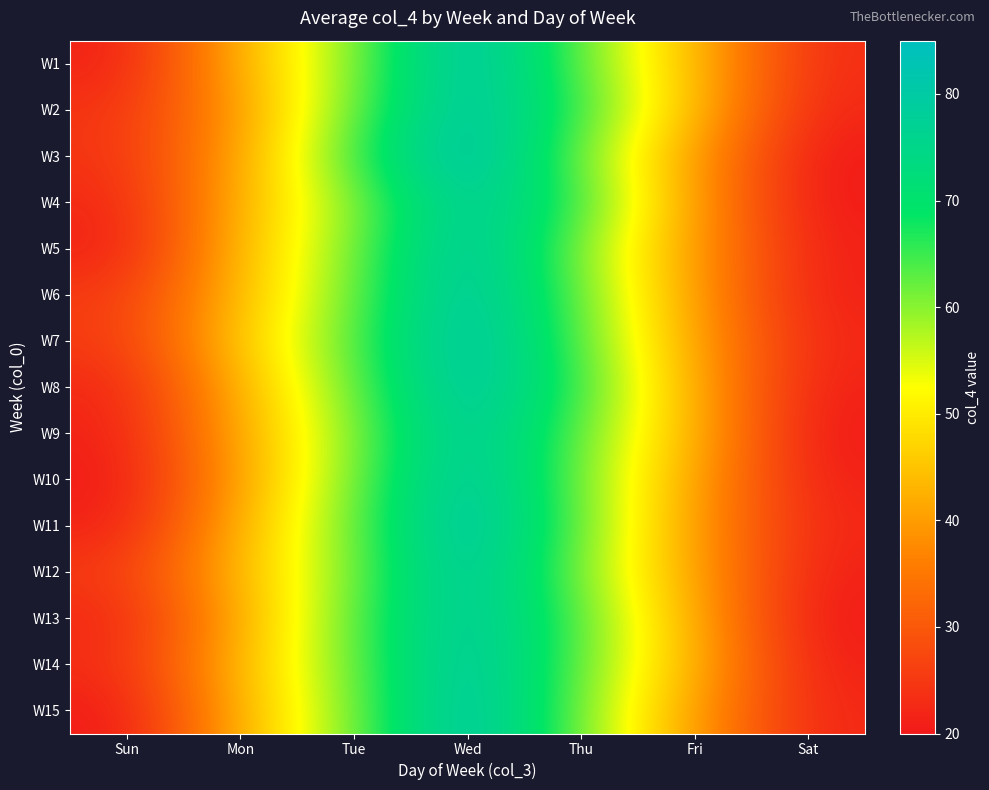

Reading left to right, list all the values displayed in this chart.

W1: Sun=21	Mon=43	Tue=60	Wed=84	Thu=62	Fri=44	Sat=23
W2: Sun=24	Mon=40	Tue=62	Wed=83	Thu=65	Fri=44	Sat=22
W3: Sun=24	Mon=41	Tue=65	Wed=85	Thu=61	Fri=40	Sat=20
W4: Sun=22	Mon=43	Tue=60	Wed=81	Thu=65	Fri=40	Sat=20
W5: Sun=21	Mon=44	Tue=61	Wed=83	Thu=60	Fri=40	Sat=21
W6: Sun=25	Mon=44	Tue=62	Wed=83	Thu=62	Fri=40	Sat=21
W7: Sun=25	Mon=46	Tue=63	Wed=84	Thu=63	Fri=41	Sat=22
W8: Sun=22	Mon=43	Tue=62	Wed=83	Thu=65	Fri=42	Sat=21
W9: Sun=21	Mon=42	Tue=60	Wed=82	Thu=62	Fri=43	Sat=20
W10: Sun=20	Mon=41	Tue=61	Wed=83	Thu=61	Fri=41	Sat=21
W11: Sun=21	Mon=43	Tue=62	Wed=84	Thu=62	Fri=40	Sat=22
W12: Sun=25	Mon=44	Tue=61	Wed=83	Thu=60	Fri=41	Sat=21
W13: Sun=22	Mon=42	Tue=63	Wed=82	Thu=63	Fri=42	Sat=20
W14: Sun=23	Mon=44	Tue=62	Wed=83	Thu=62	Fri=43	Sat=21
W15: Sun=20	Mon=43	Tue=61	Wed=84	Thu=61	Fri=40	Sat=22